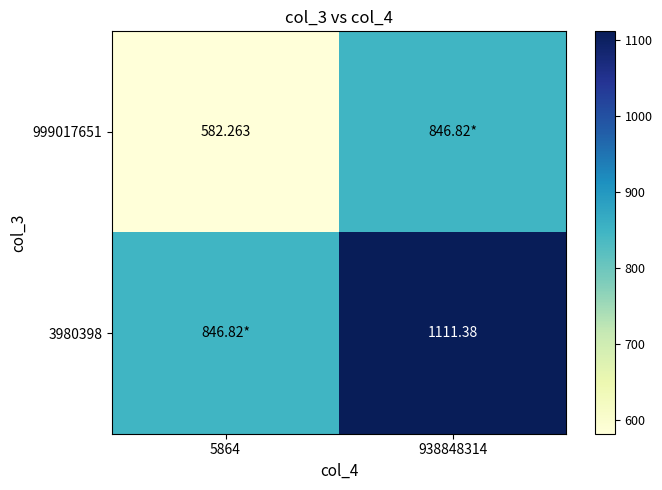

List the series in order of their peak value, highest first.

3980398, 999017651